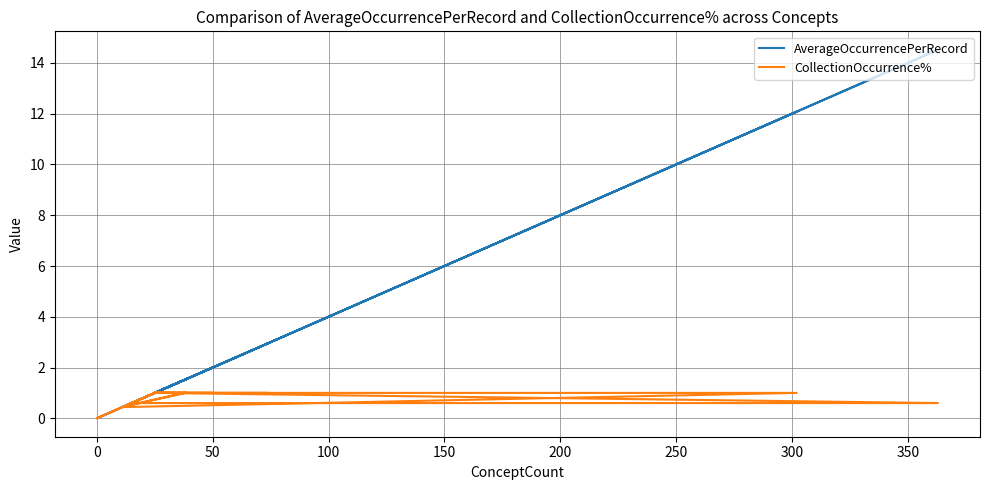

Is this an area chart (filled region under the line)?

No